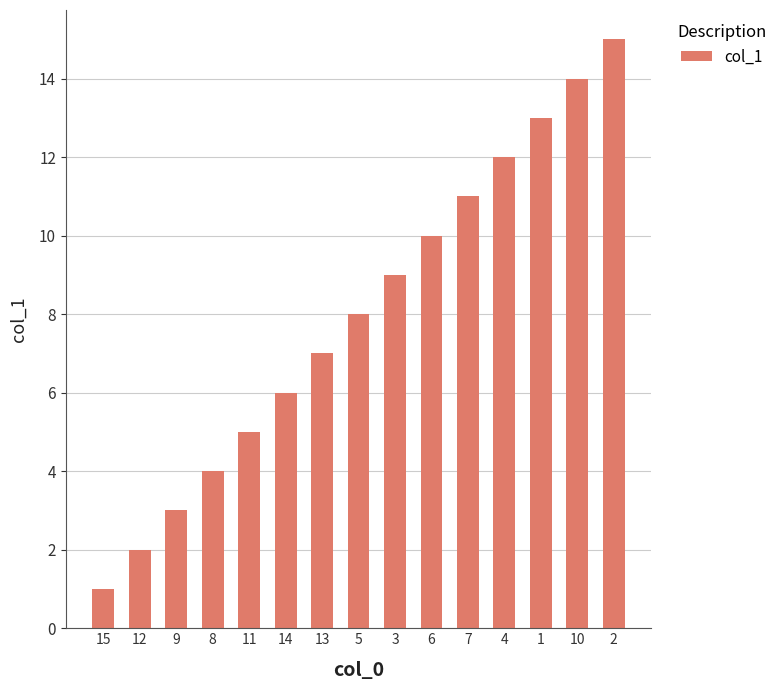

What is the difference between the maximum and second lowest values?

13